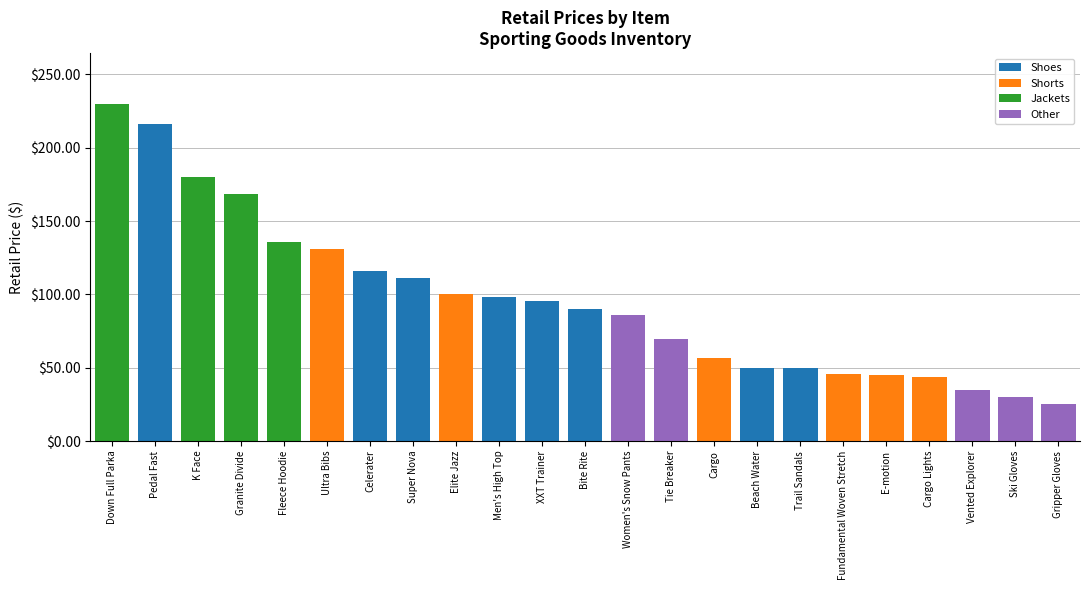

How many series are shown in this chart?

4